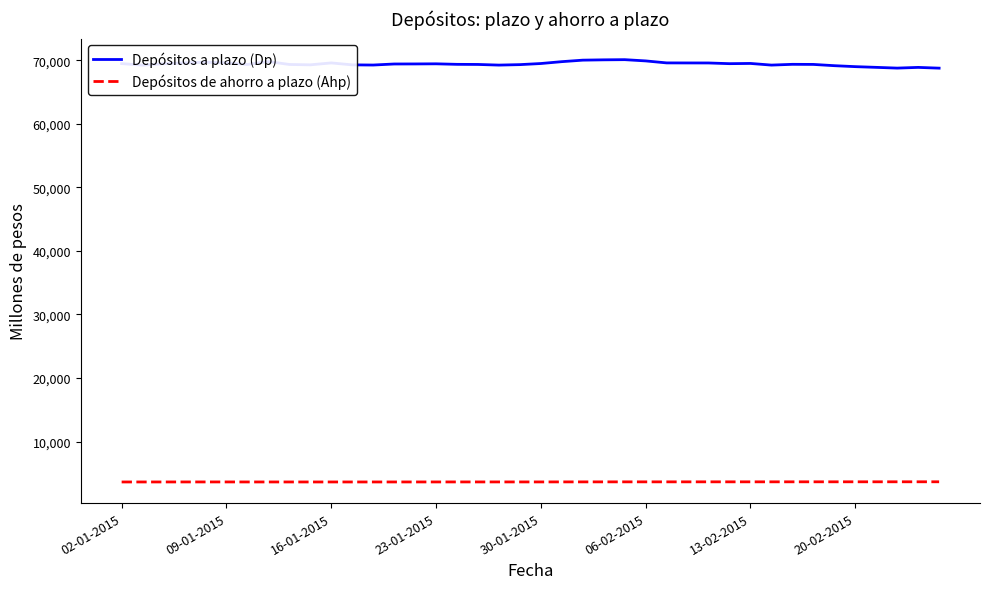

True or false: Depósitos a plazo (Dp) has more than 2 points higher than both neighbors.

True